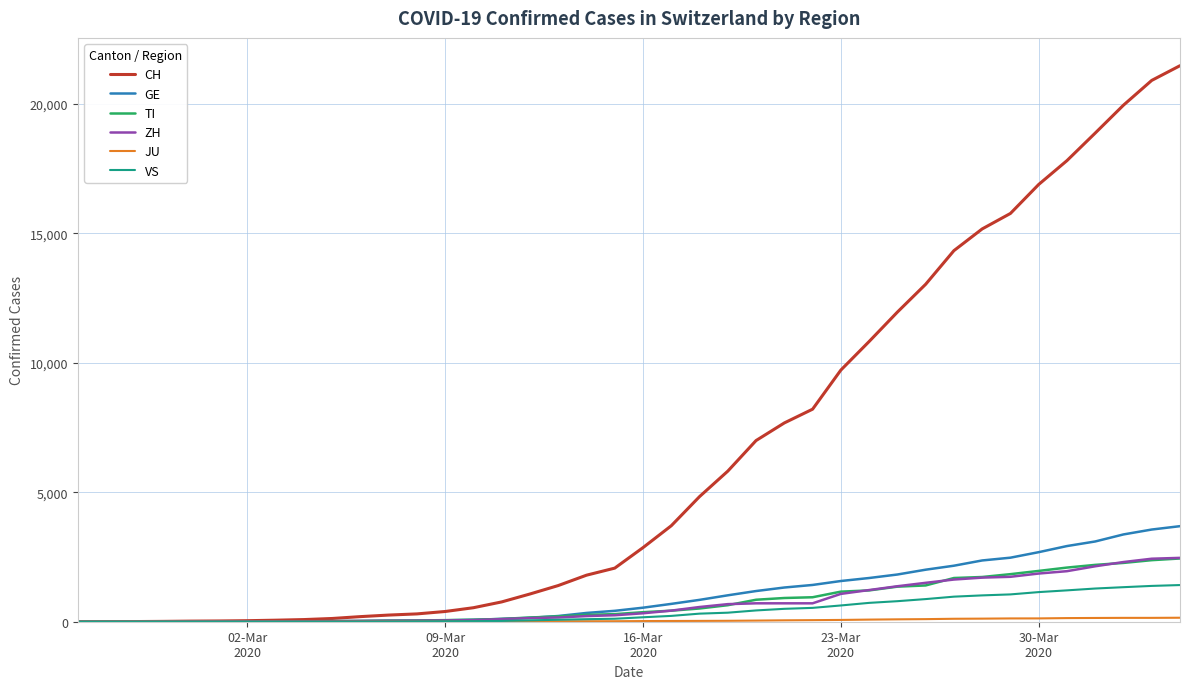

What is the maximum value shown in the chart?

21473